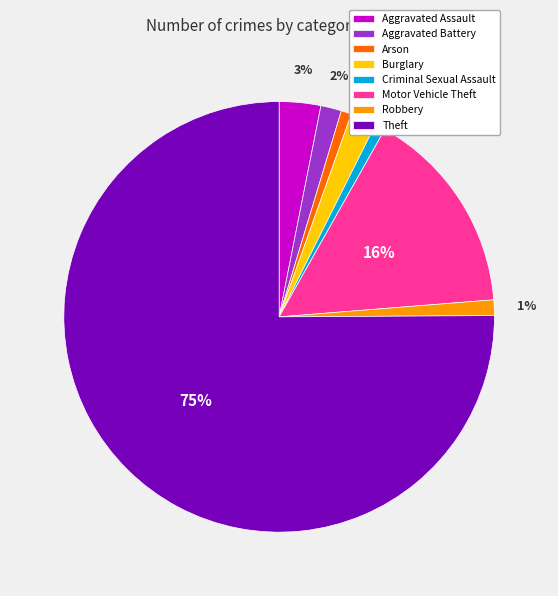

Between Aggravated Battery and Aggravated Assault, which is larger?

Aggravated Assault